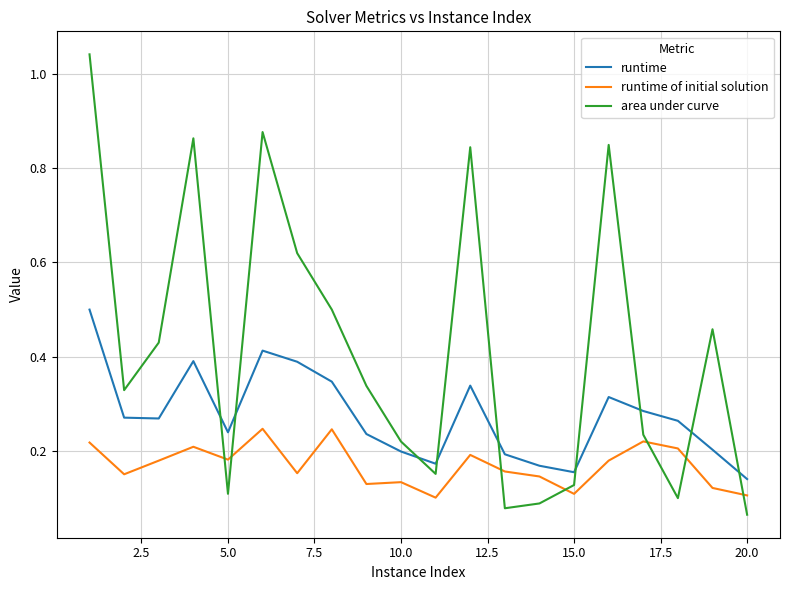

Which series has the widest spread of values?

area under curve